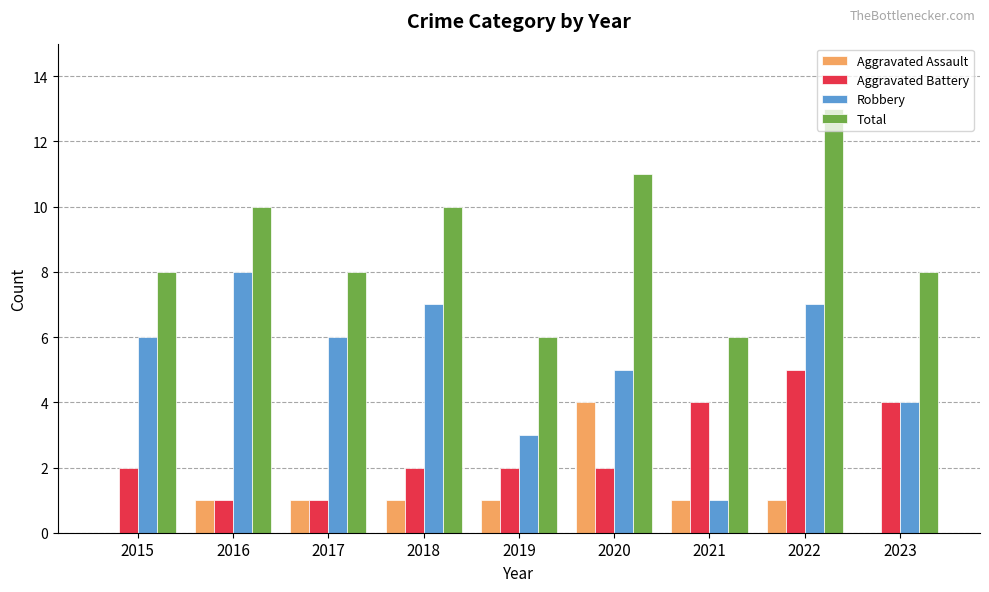

What is the average value of the Robbery series?

5